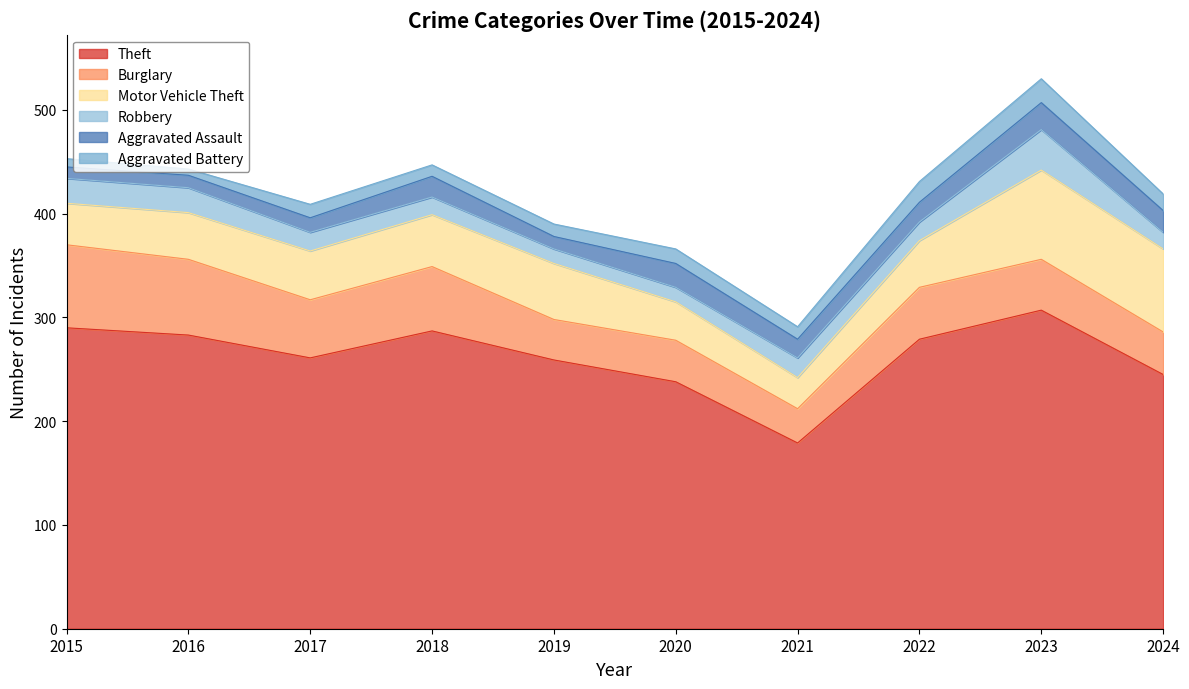

Reading left to right, what are all the values shown in this chart?

Theft: 2015=290	2016=283	2017=261	2018=287	2019=259	2020=238	2021=179	2022=279	2023=307	2024=245
Burglary: 2015=80	2016=73	2017=56	2018=62	2019=39	2020=40	2021=33	2022=50	2023=49	2024=41
Motor Vehicle Theft: 2015=40	2016=45	2017=47	2018=50	2019=54	2020=37	2021=30	2022=45	2023=86	2024=80
Robbery: 2015=24	2016=24	2017=18	2018=17	2019=14	2020=14	2021=19	2022=18	2023=39	2024=16
Aggravated Assault: 2015=11	2016=12	2017=14	2018=20	2019=12	2020=23	2021=18	2022=19	2023=26	2024=21
Aggravated Battery: 2015=8	2016=6	2017=13	2018=11	2019=12	2020=14	2021=12	2022=20	2023=23	2024=16